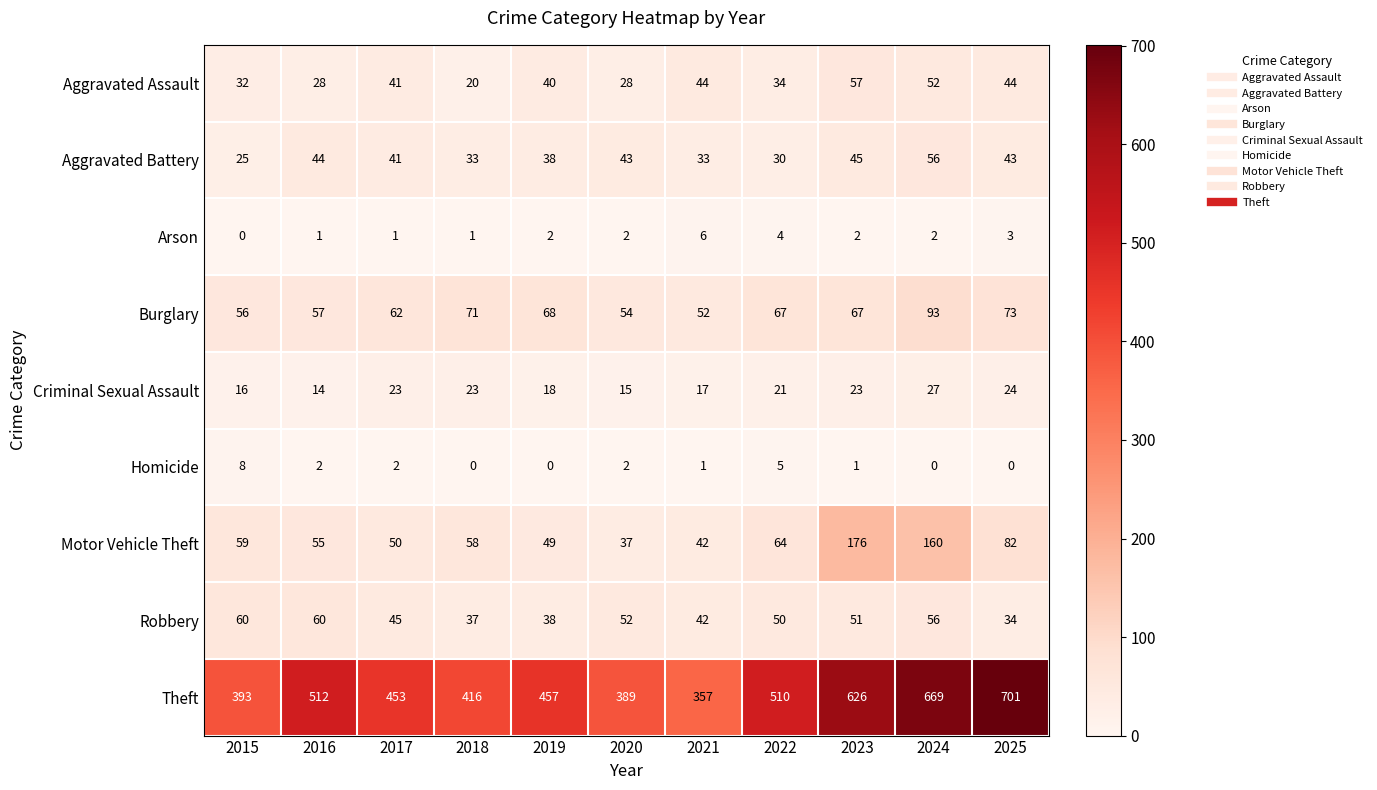

Between 2016 and 2019, which series saw the biggest shift?

Theft